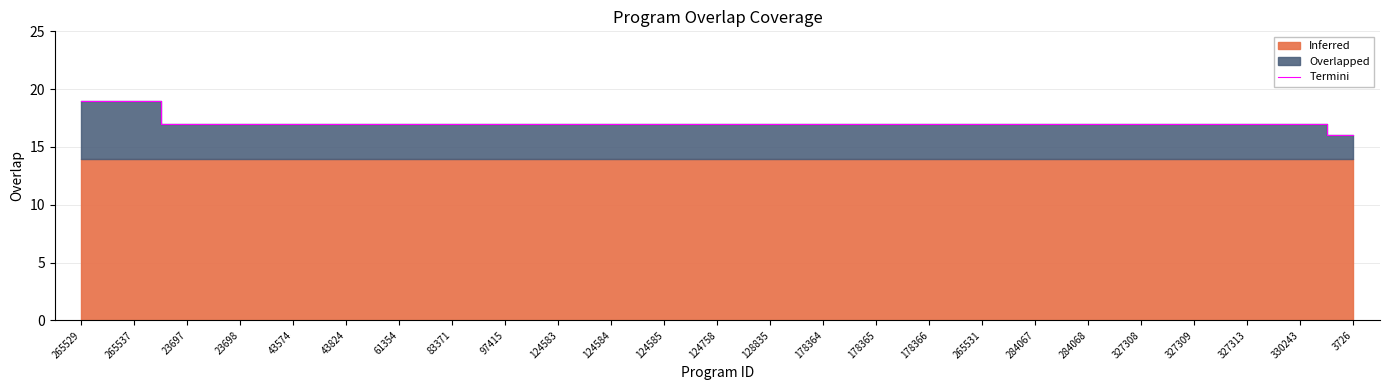

List the labels in order of value, smallest first.

3726, 23697, 23698, 43574, 43824, 61354, 83371, 97415, 124583, 124584, 124585, 124758, 128835, 178364, 178365, 178366, 265531, 284067, 284068, 327308, 327309, 327313, 330243, 265529, 265537